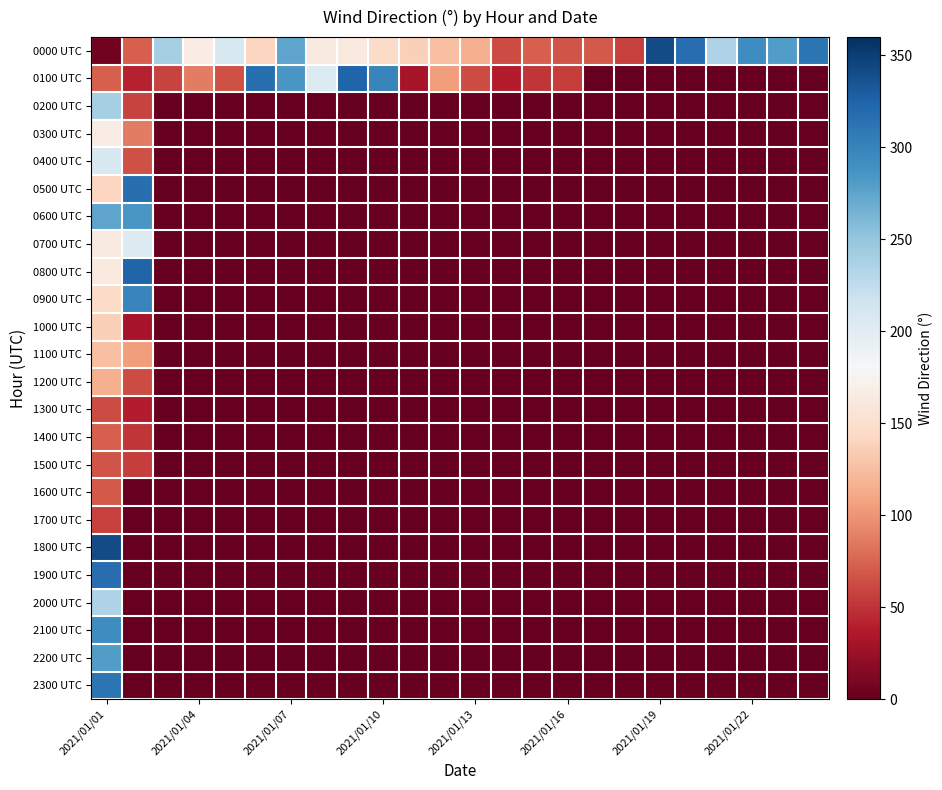

What is the greatest value displayed?

341